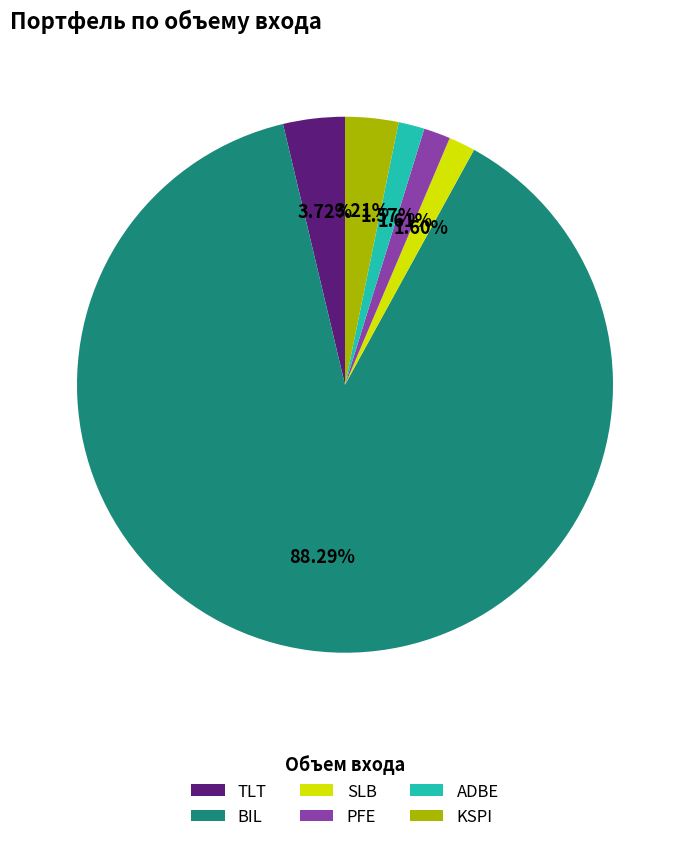

Is SLB the majority of the pie?

No